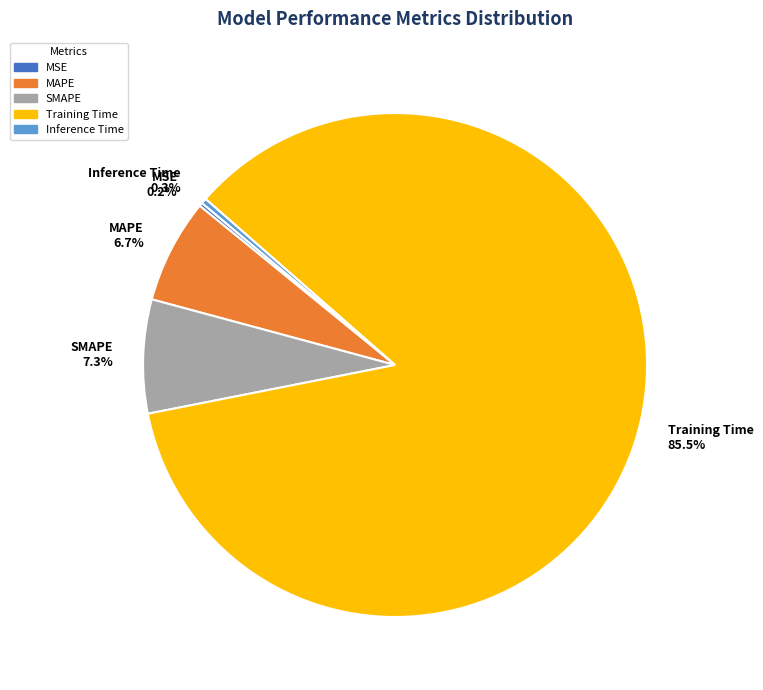

Which category accounts for the majority?

Training Time